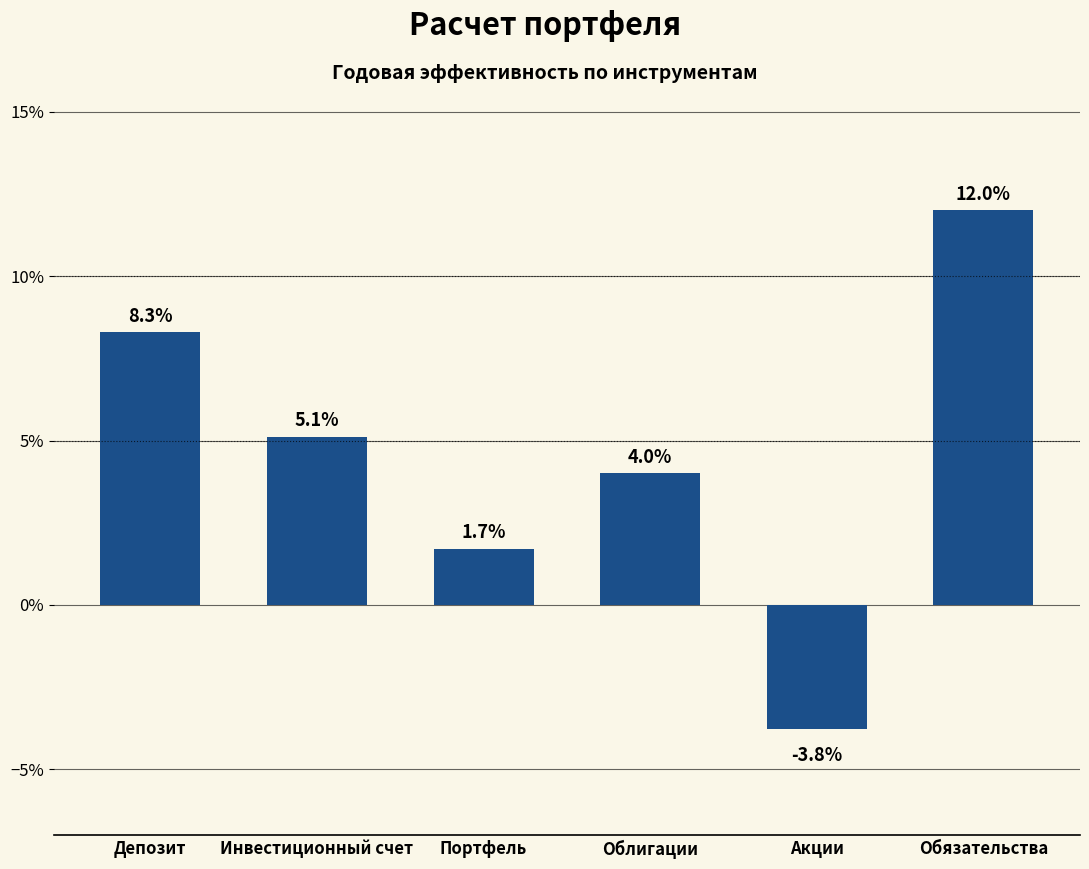

At which label is the value closest to 0?

Портфель